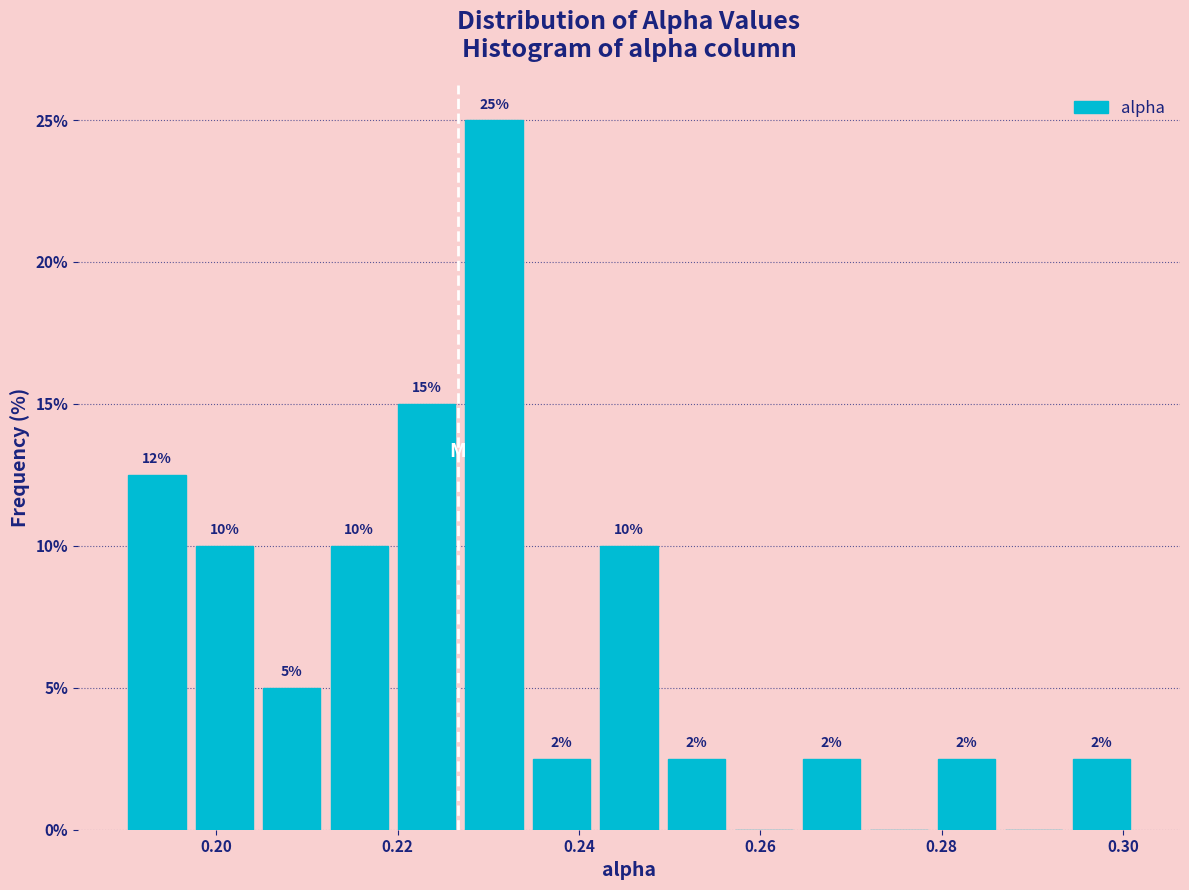

Read against the x-axis, roughly where is the centre of the tallest bar?

0.230